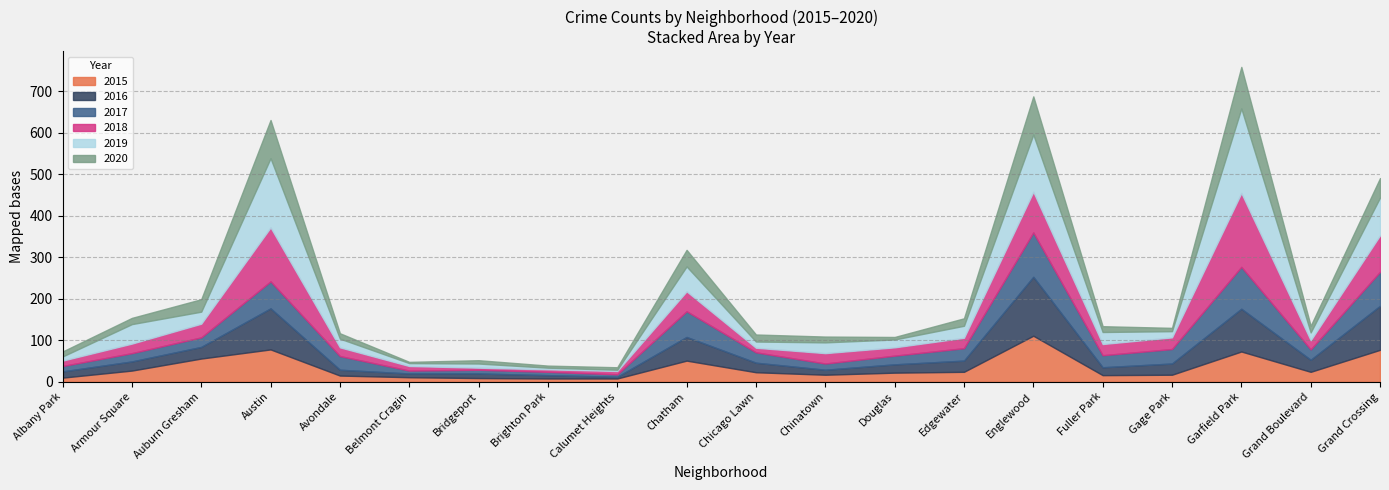

Where does the 2020 series first go above 15?

Auburn Gresham